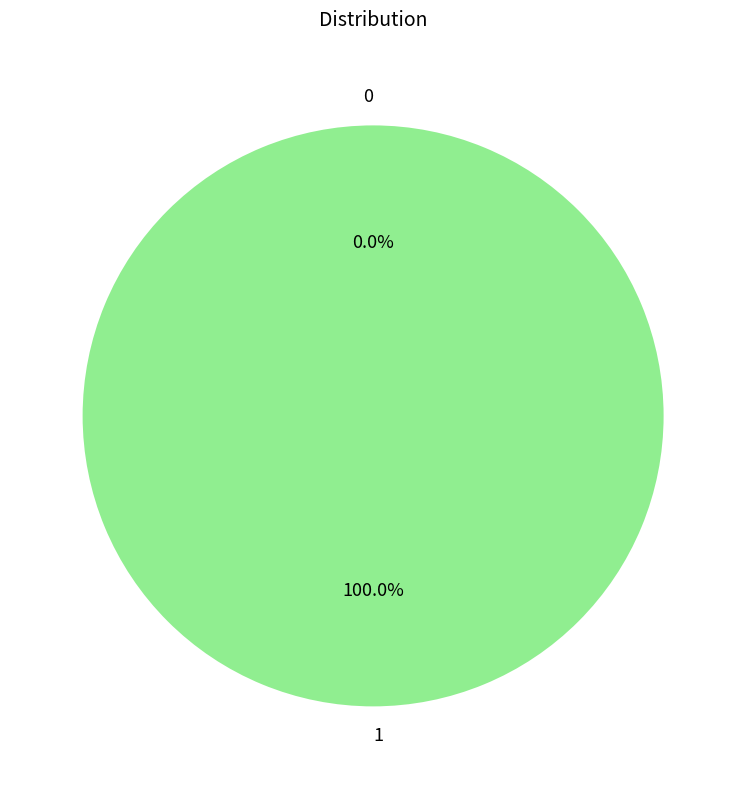

The 0 slice represents 0% of the pie. True or false?

True